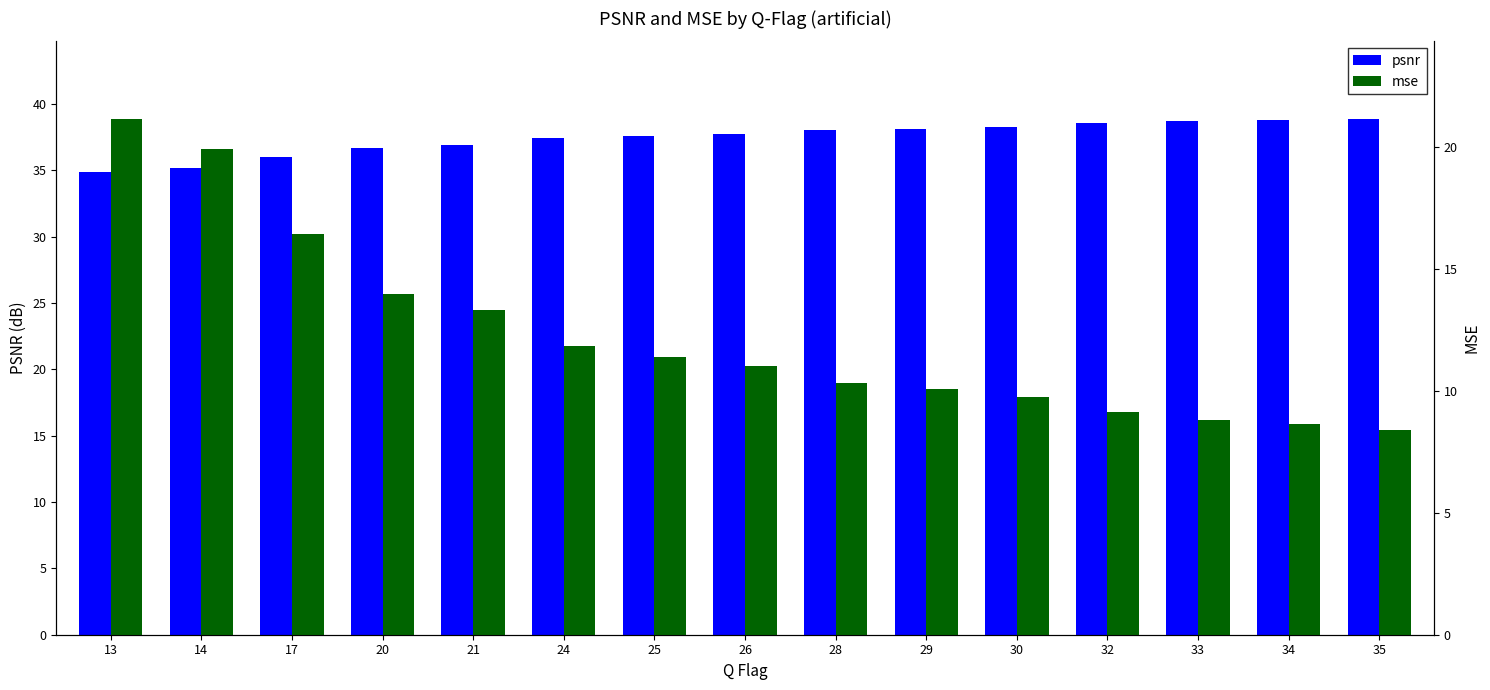

Count the number of data series in this chart.

2